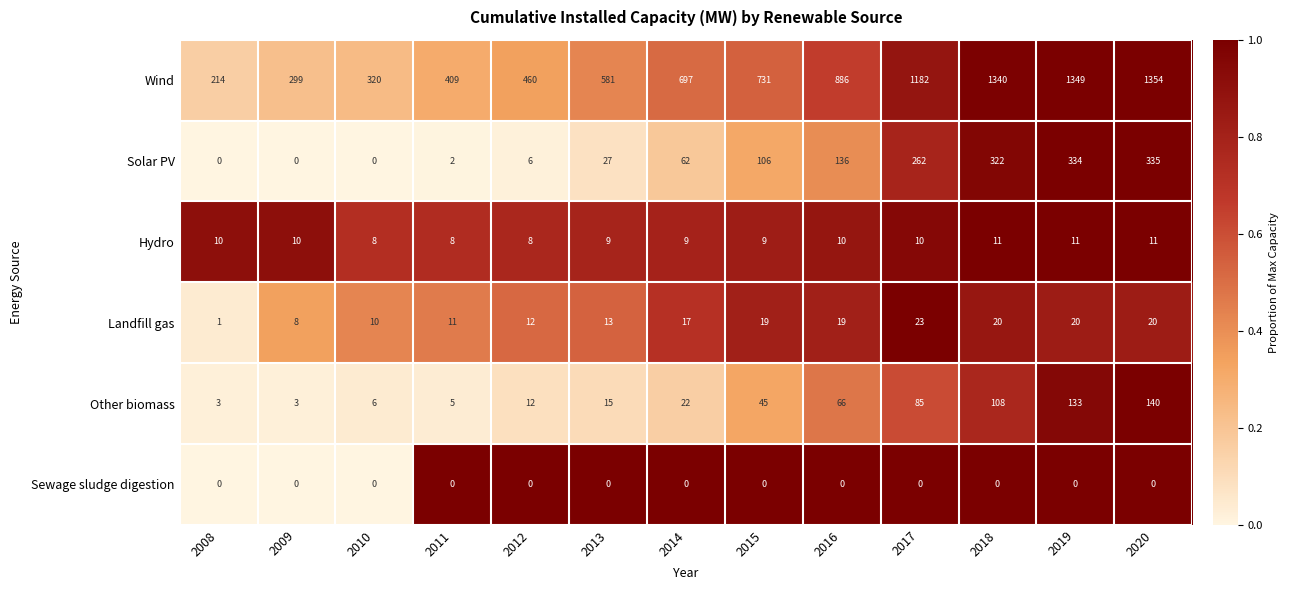

At which category is the sum across all series the highest?

2020